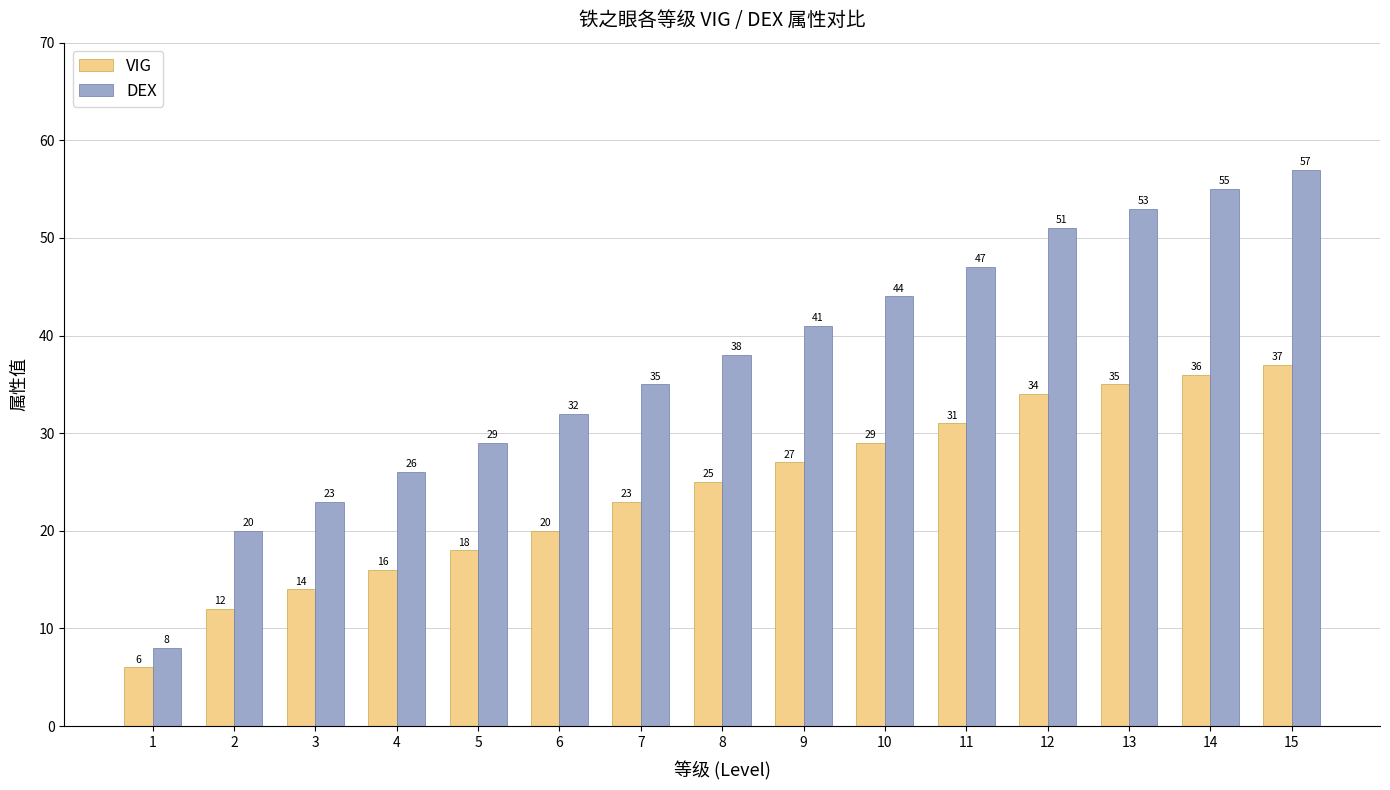

At how many categories does at least one series exceed 40?

7